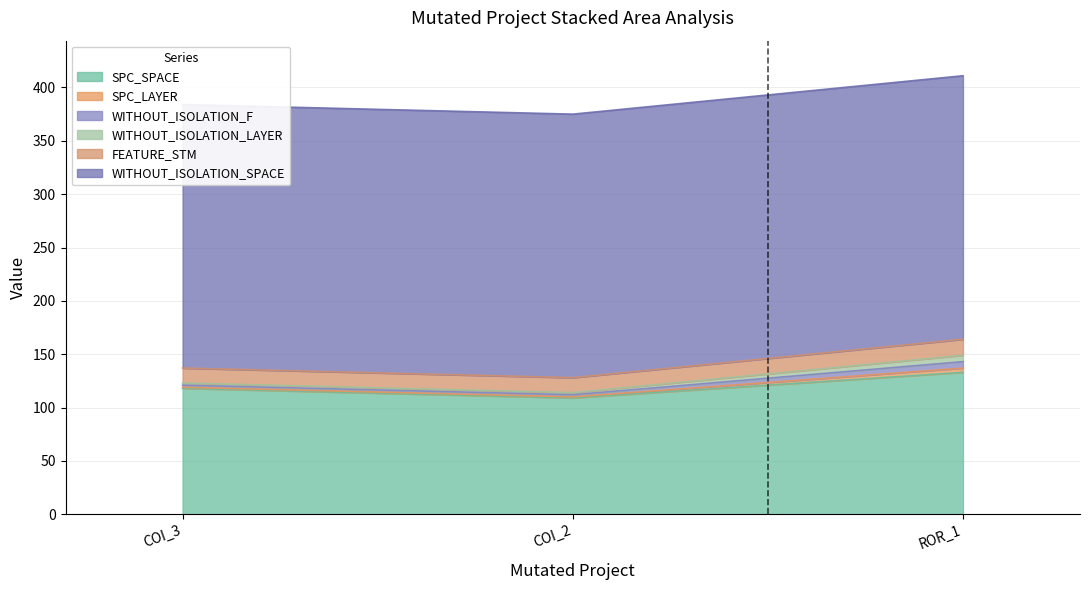

What value does the SPC_LAYER series have at AutoResponder.EmailSystem.Client.COI_3?

1